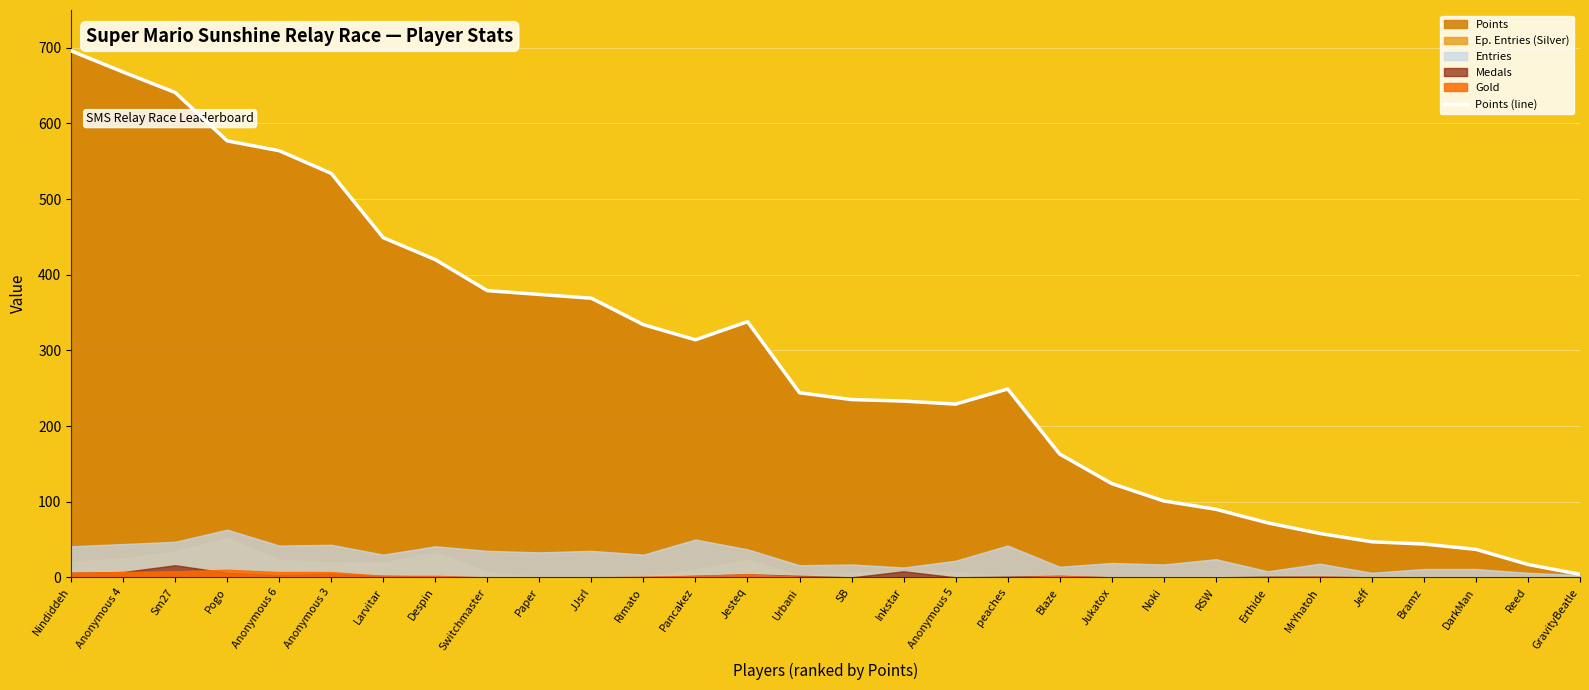

What is the difference between the second highest and second lowest values?

651